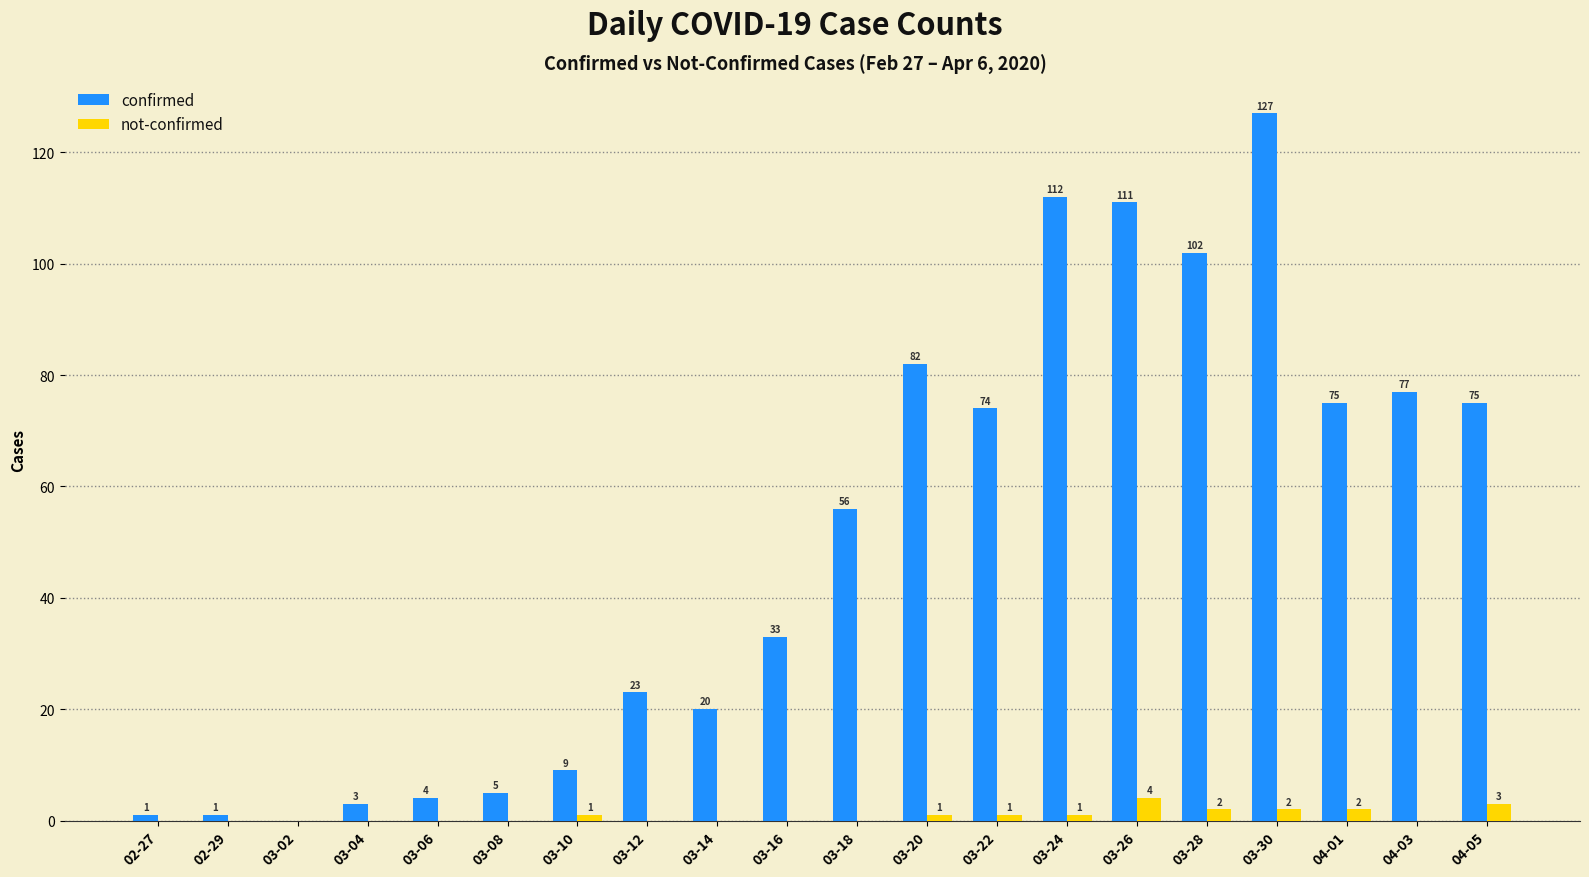

Which category has the highest value in the not-confirmed series?

03-26